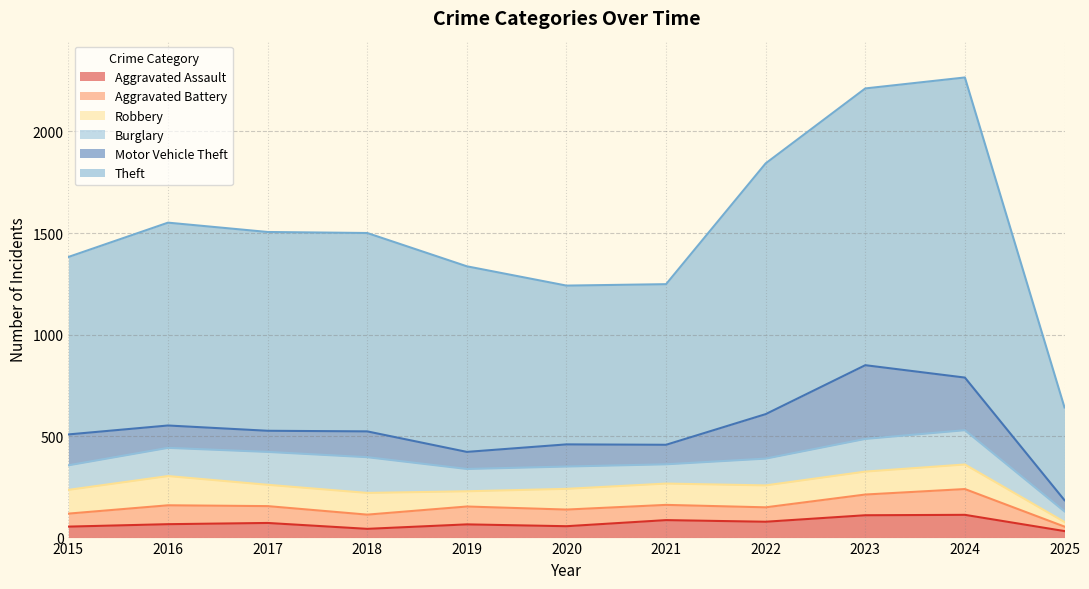

What are all the series names shown in the legend?

Aggravated Assault, Aggravated Battery, Robbery, Burglary, Motor Vehicle Theft, Theft